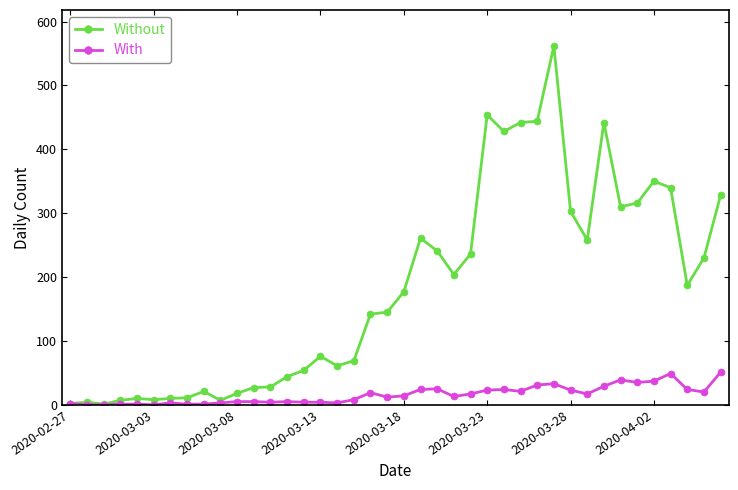

True or false: With has more than 0 points higher than both neighbors.

True